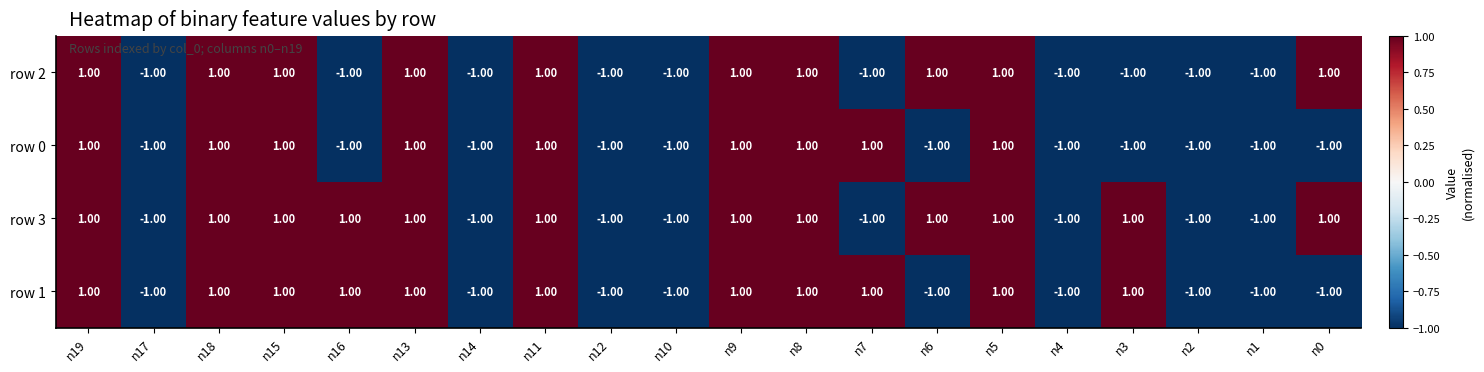

What is the total value across all series at n18?

4